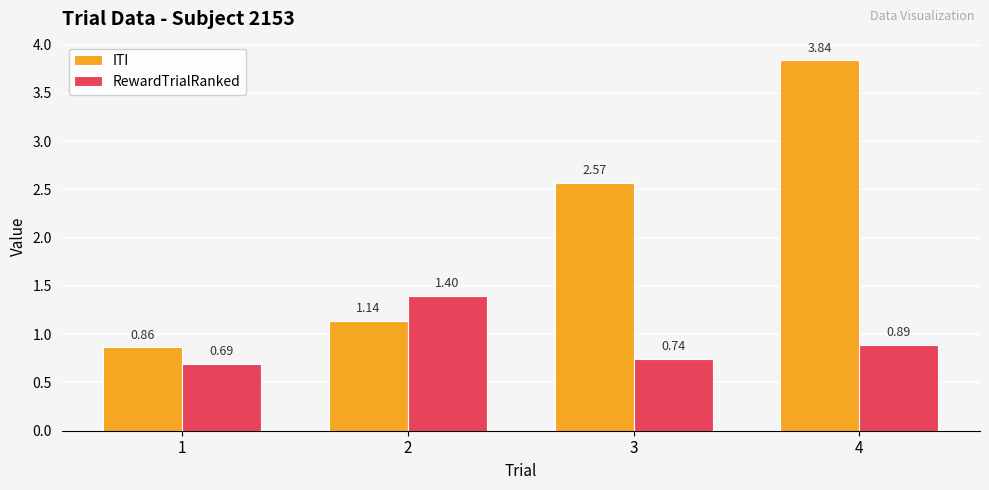

Which series has the largest total across all categories?

ITI